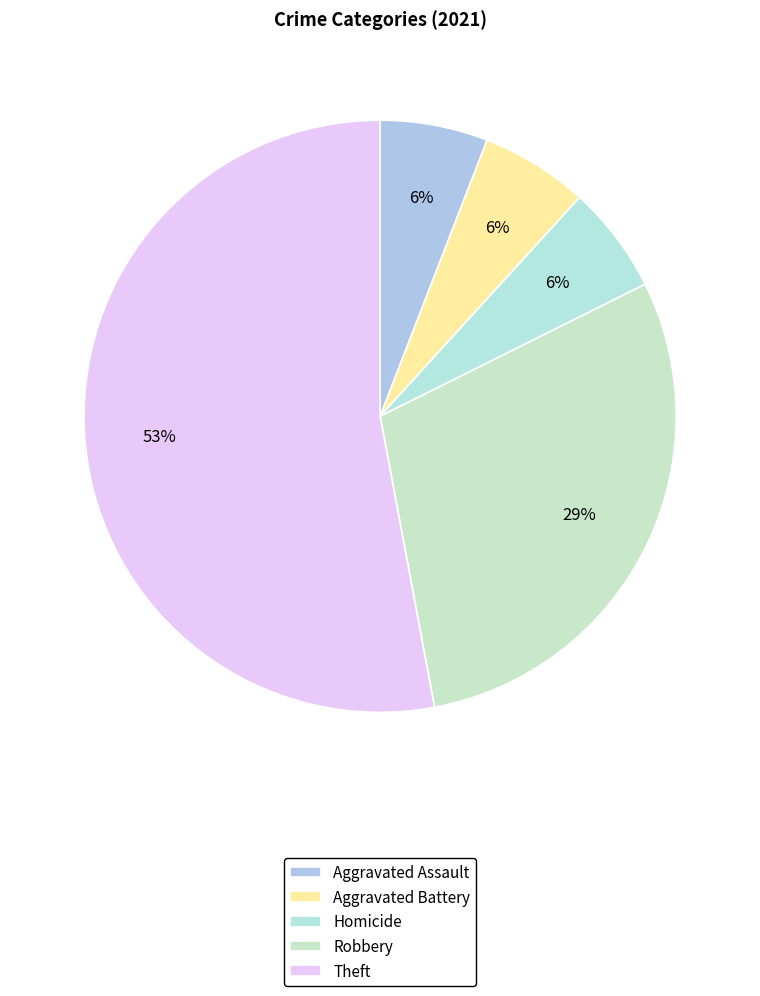

What is the largest slice in the pie chart?

Theft